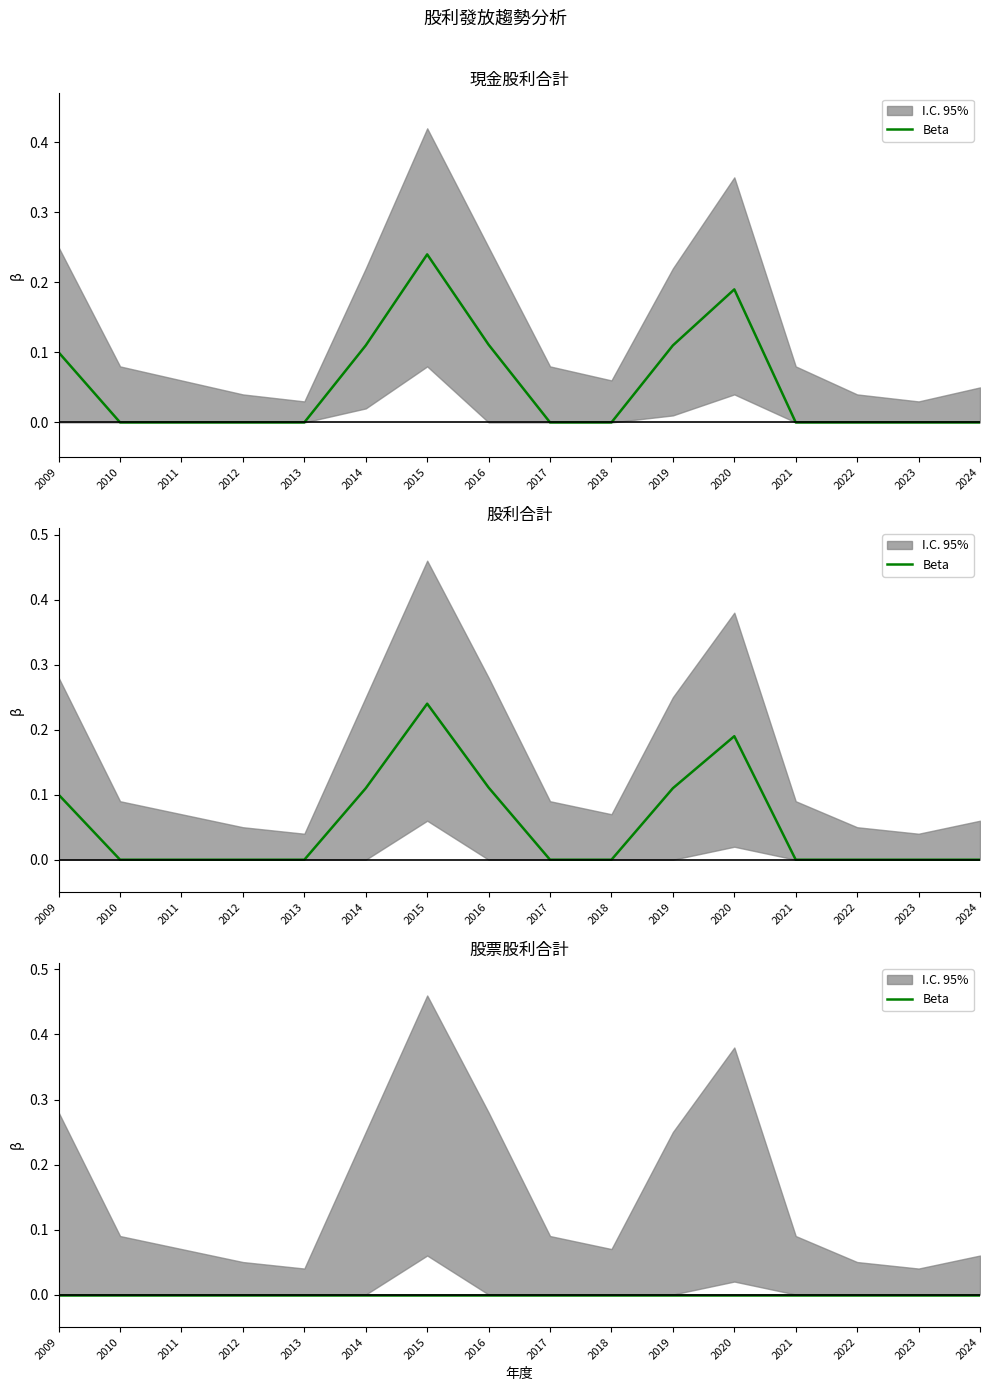

Which series has the largest total across all categories?

現金股利合計